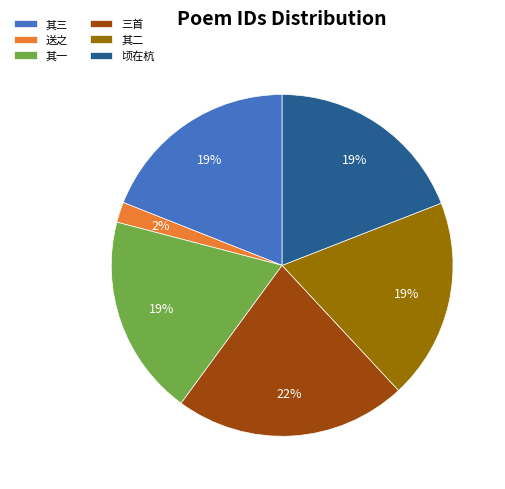

To the nearest percent, what percentage of the pie is 三首?

22%